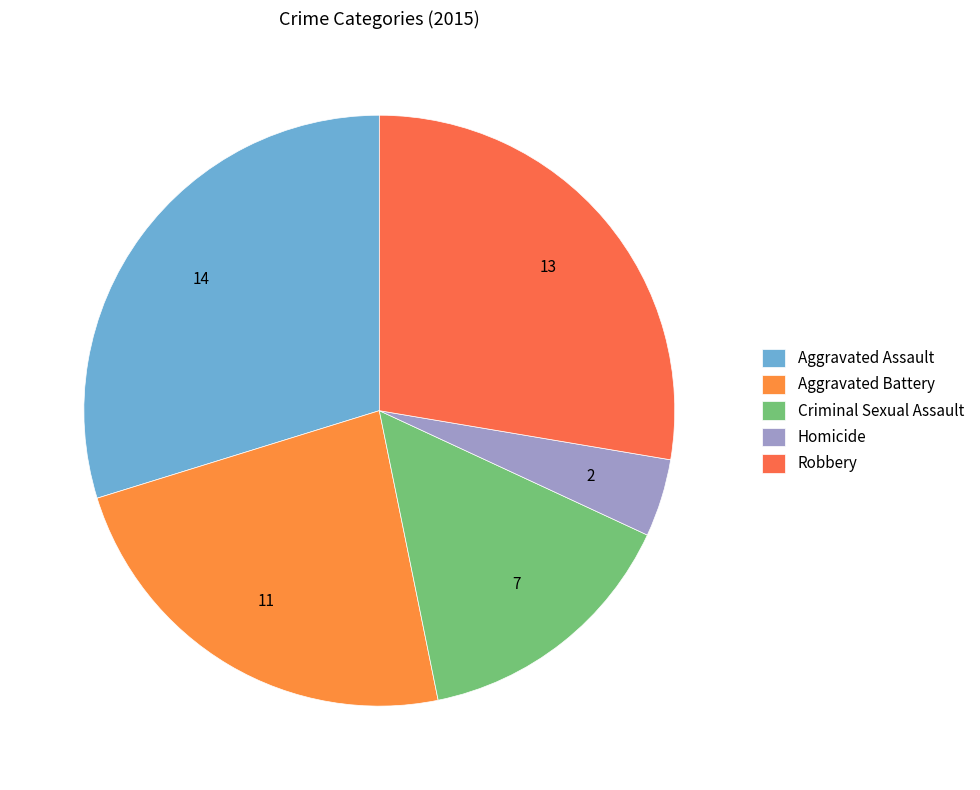

How many slices are in this pie chart?

5